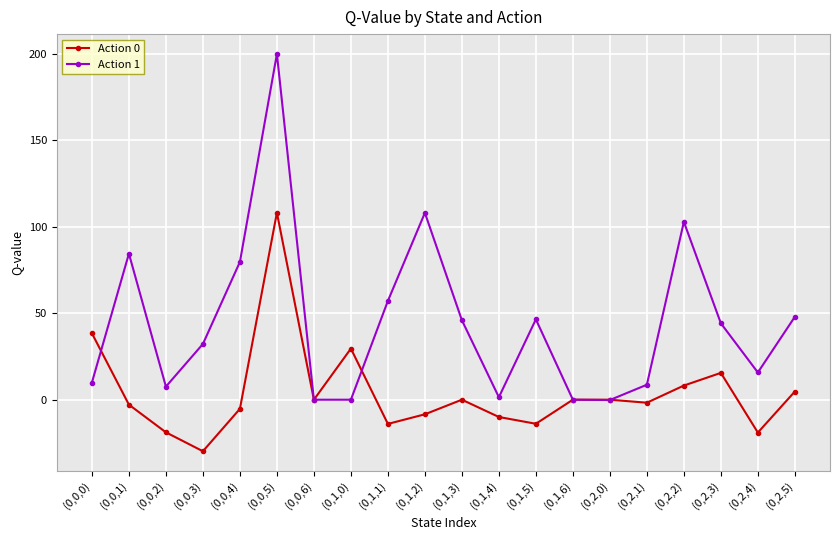

At how many categories does at least one series exceed 189?

1